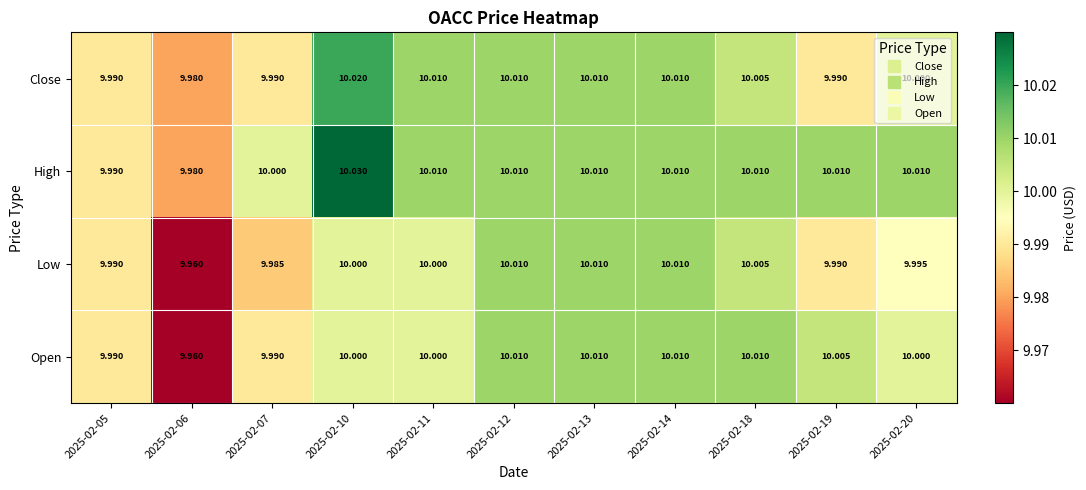

Which series has the largest total across all categories?

High